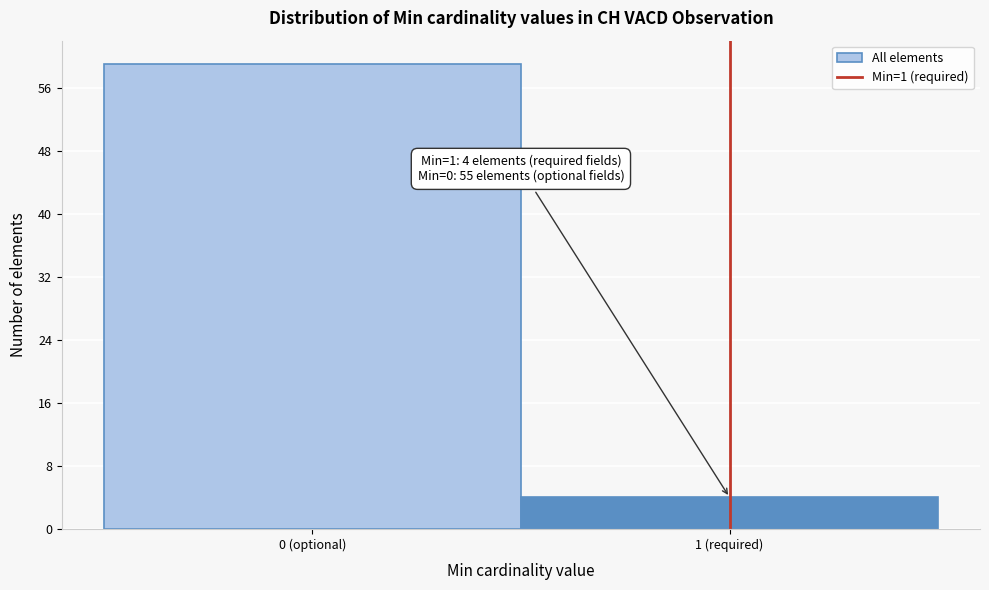

Reading left to right, transcribe all the data shown in this chart.

0 (optional)=59	1 (required)=4